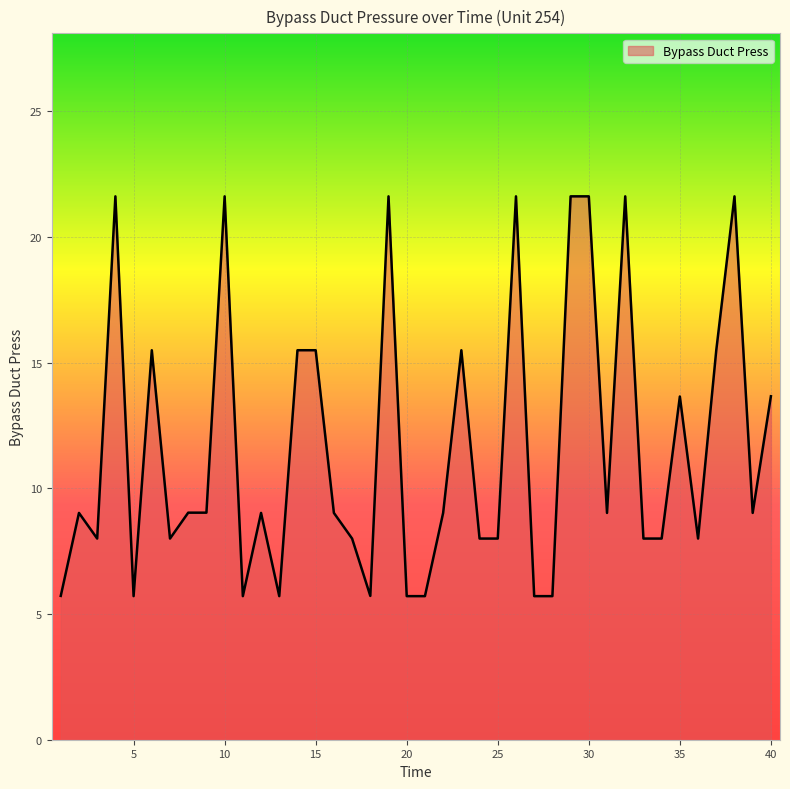

What is the maximum value shown in the chart?

21.6